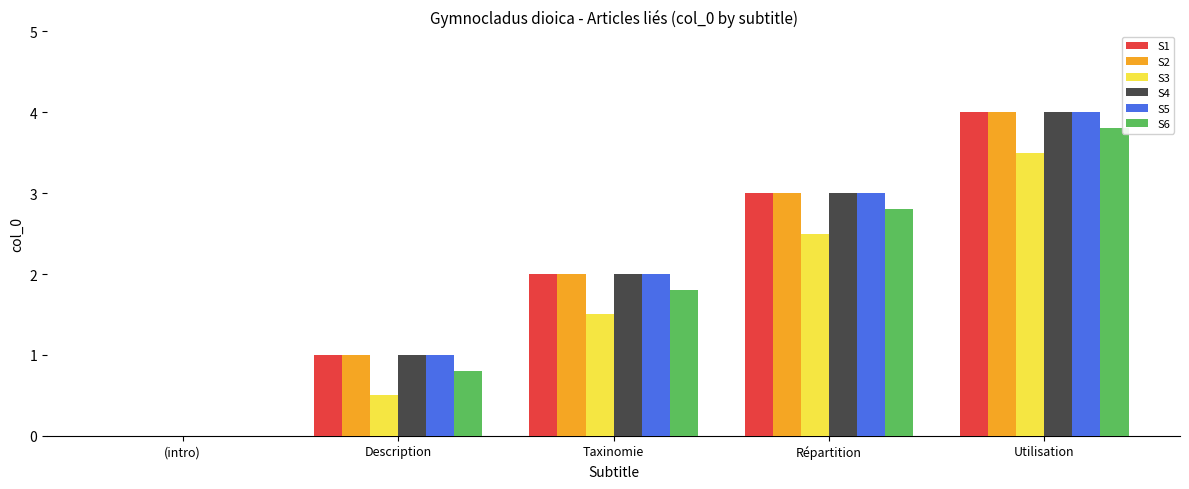

The S3 series shows 2.4 at Taxinomie. True or false?

False